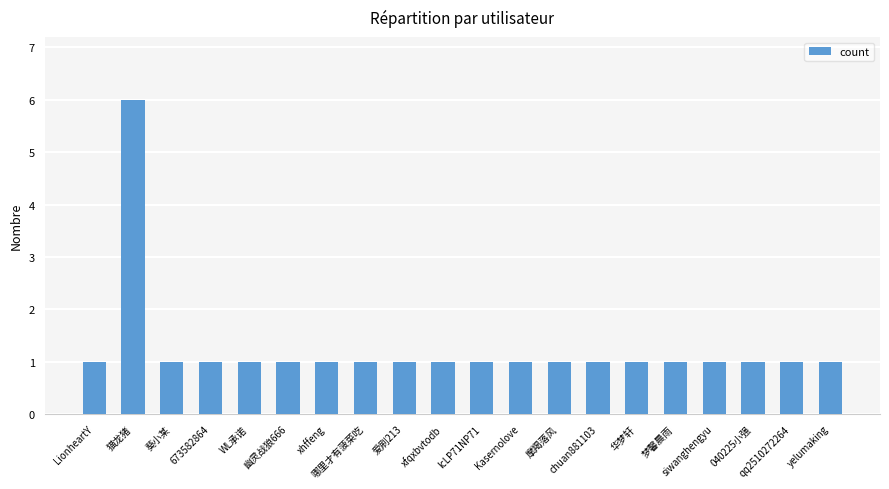

What is the greatest value displayed?

6